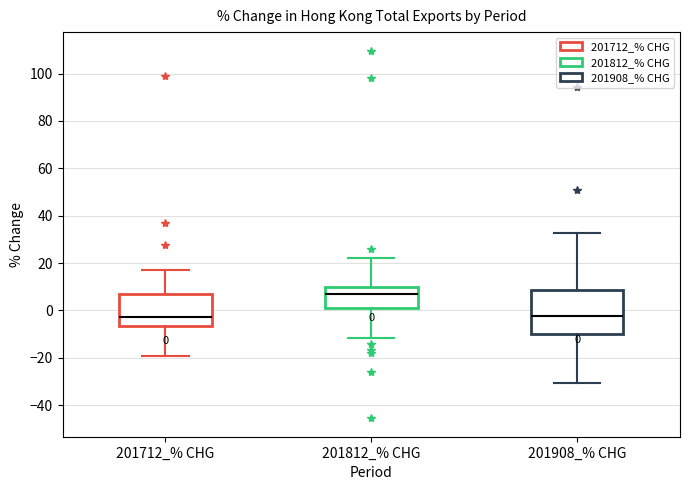

Comparing the boxes themselves (not the whiskers), which one is the tallest?

201908_% CHG